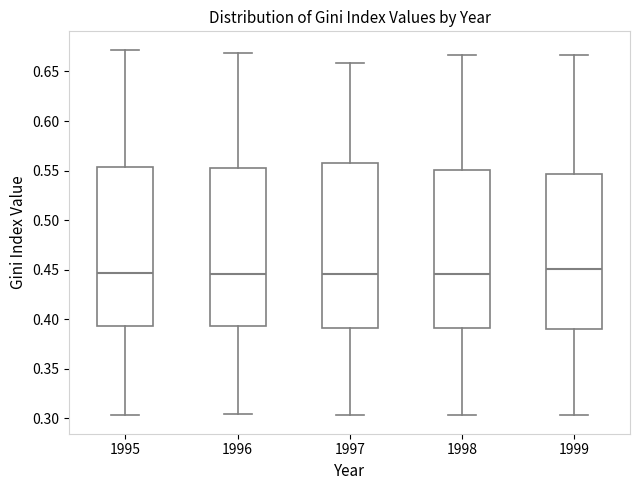

Where does the upper whisker of the box at x = 1995 end on the y-axis? The values are not printed on the chart, so give them approximately, as read against the axis.

0.670